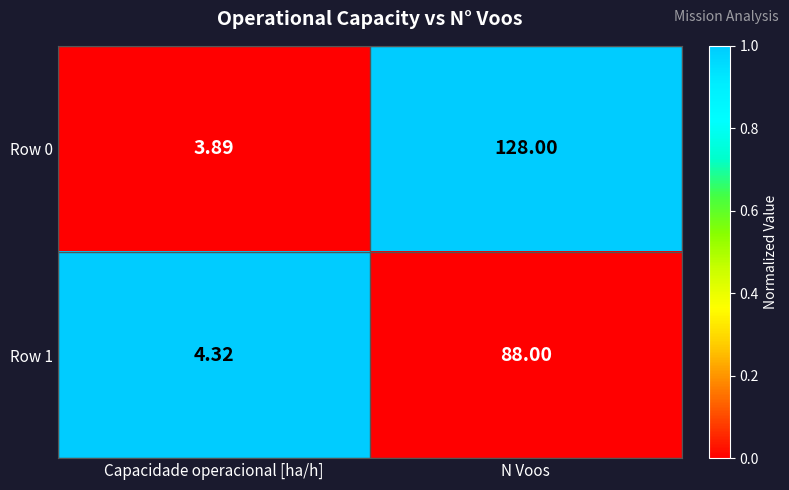

Which category has the highest value across all series?

N Voos